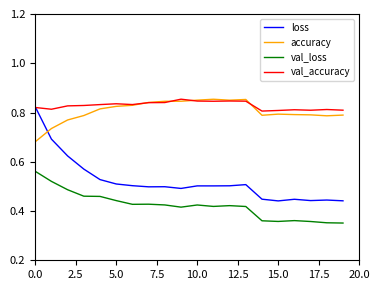

How many intersections are there between val_accuracy and loss?

1